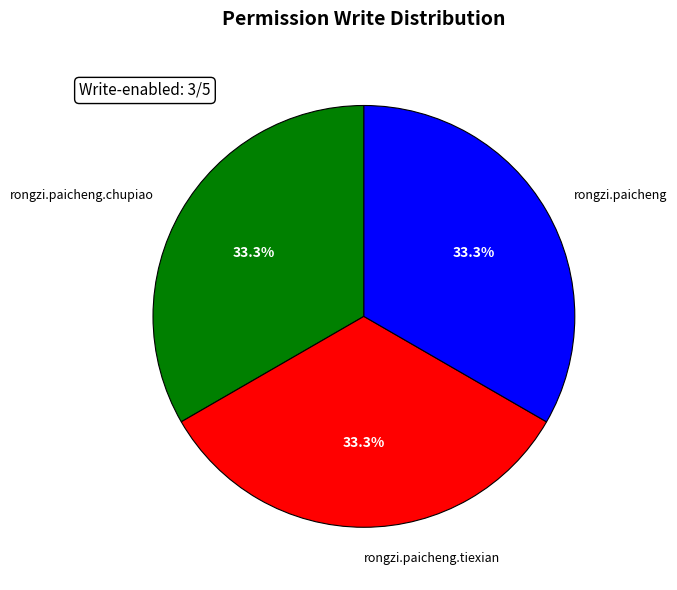

To the nearest percent, what is the difference between the largest and smallest slice percentages?

0%